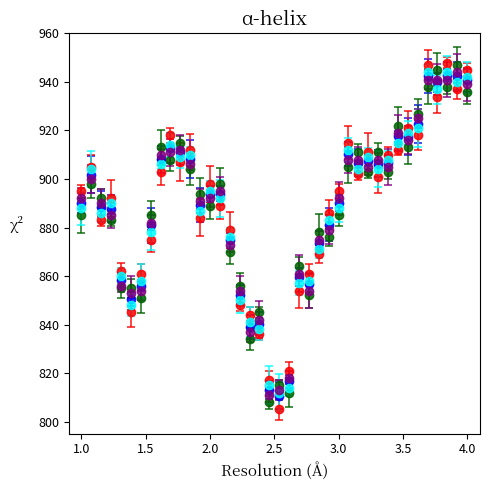

What is the minimum value shown in the chart?

805.0